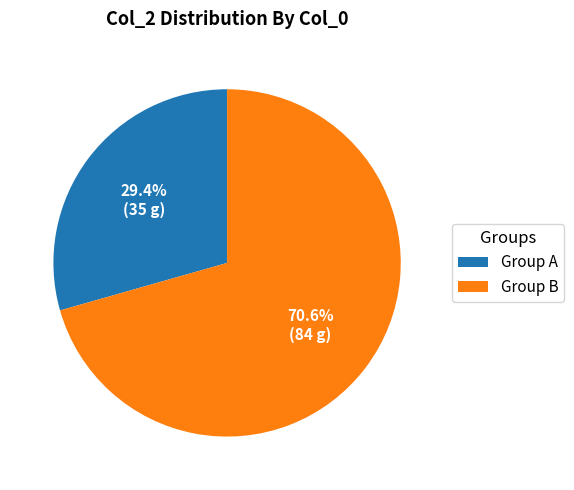

How much of the chart is everything except Group B?

29.4%